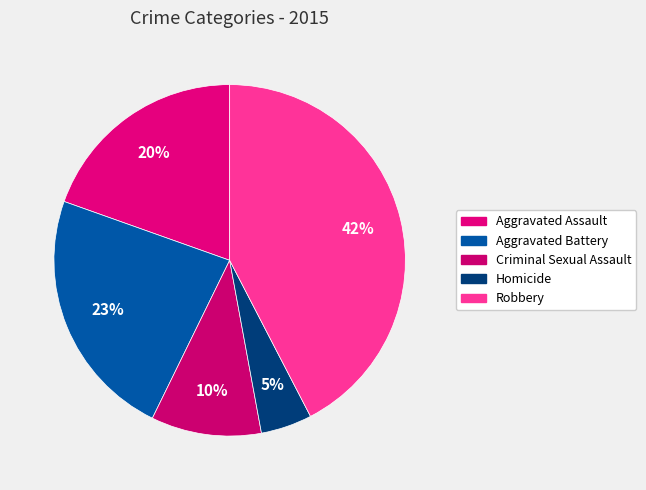

What is the largest slice in the pie chart?

Robbery